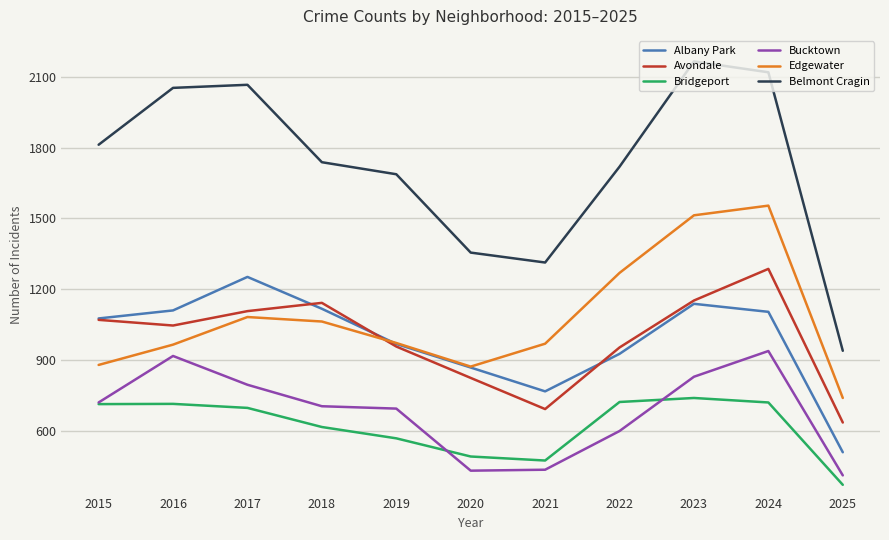

Is the value of Albany Park at 2016 greater than the value of Avondale at 2016?

Yes